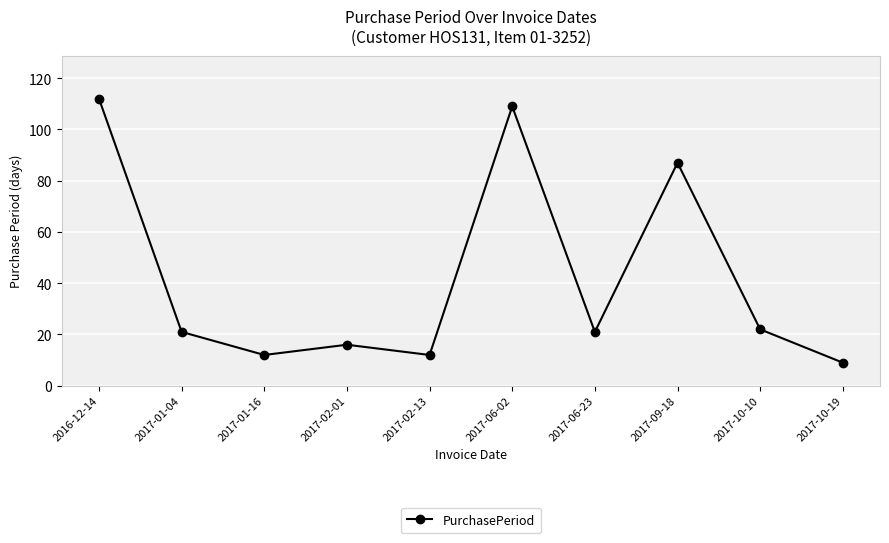

Reading right to left, what are all the values shown in this chart?

9	22	87	21	109	12	16	12	21	112